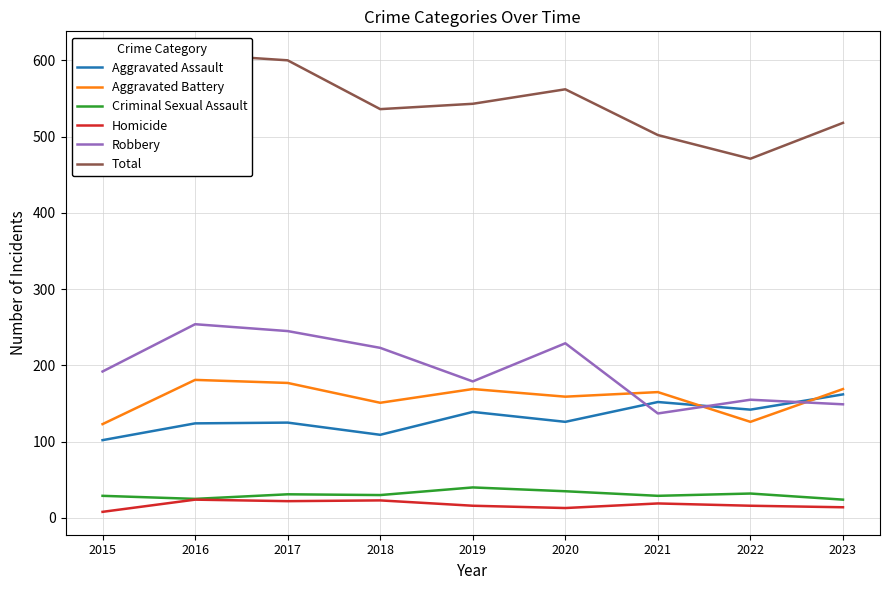

What is the difference between the maximum and minimum values in the Criminal Sexual Assault series?

16